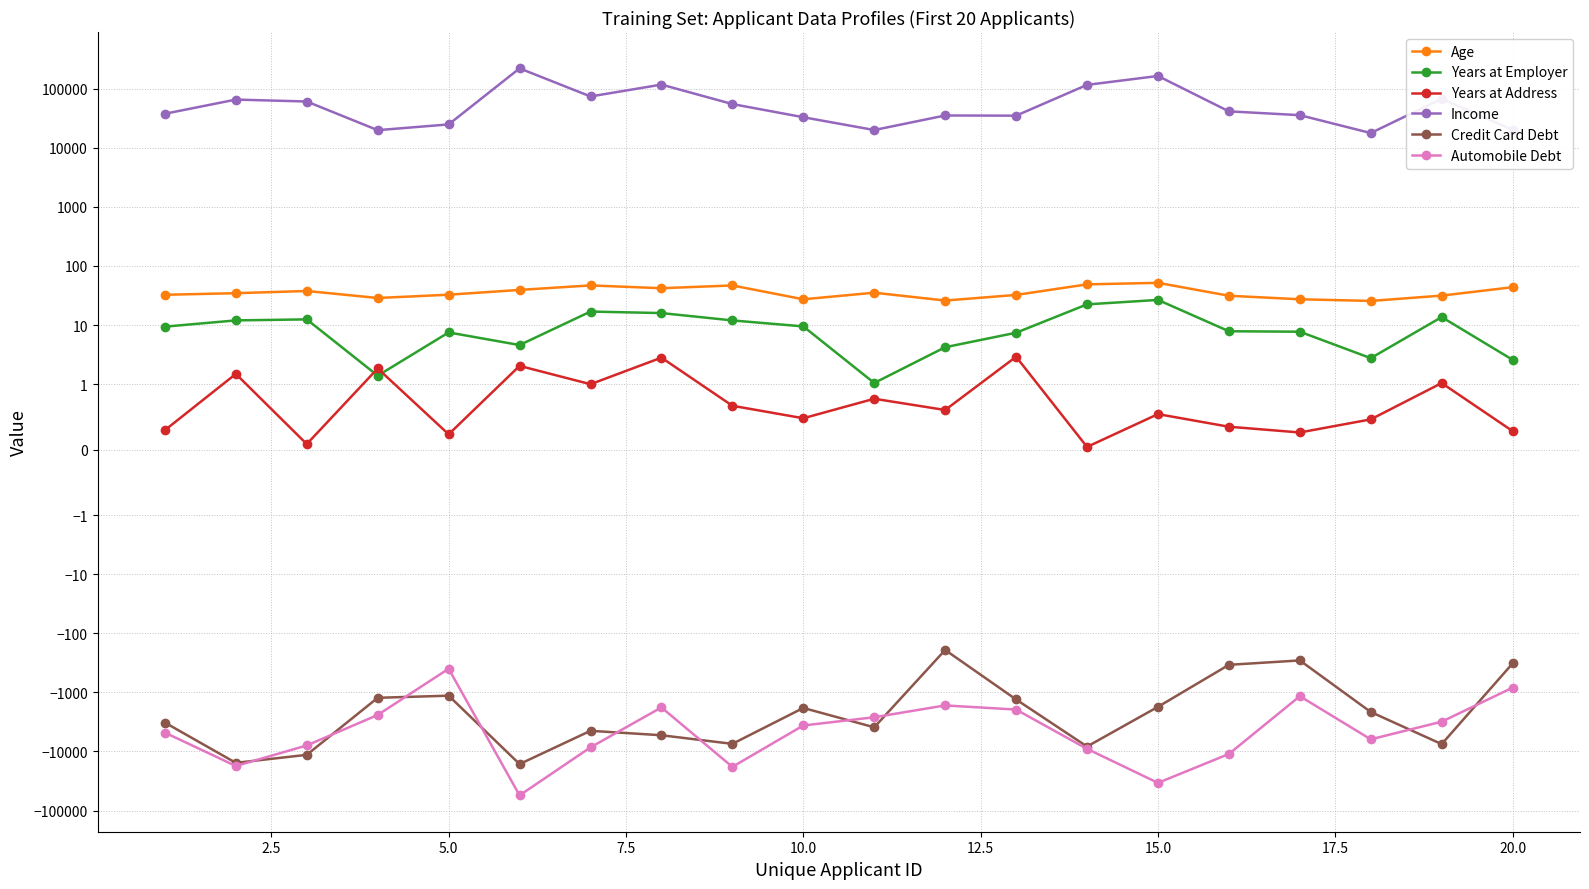

What is the average value of the Years at Address series?

0.9